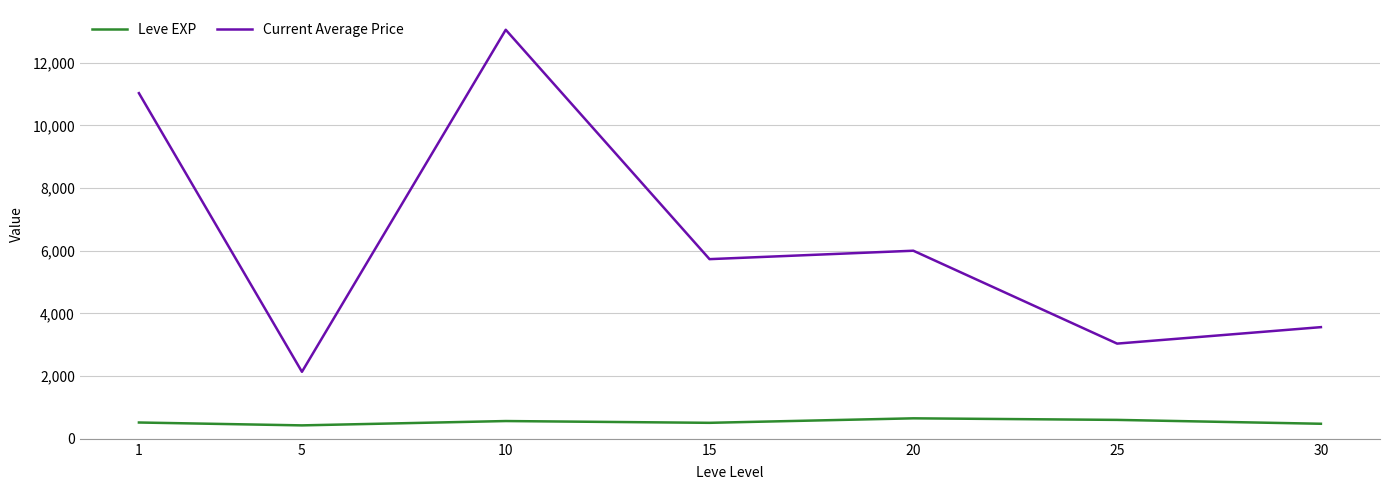

True or false: Leve EXP and Current Average Price intersect in this chart.

False